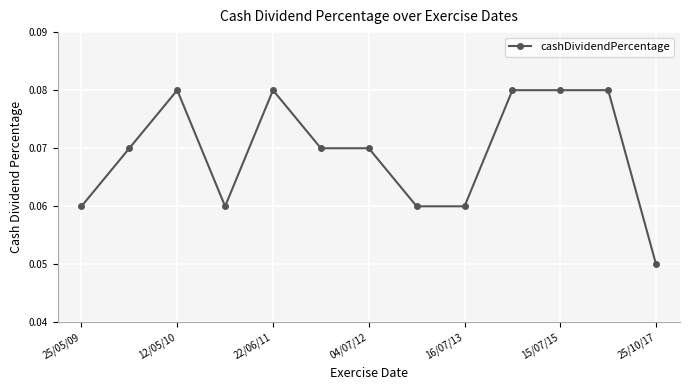

What is the sum of all values?

0.9